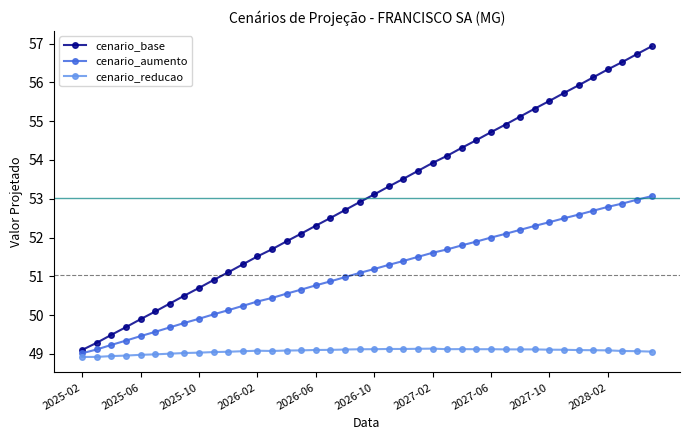

Which series has the largest total across all categories?

cenario_base